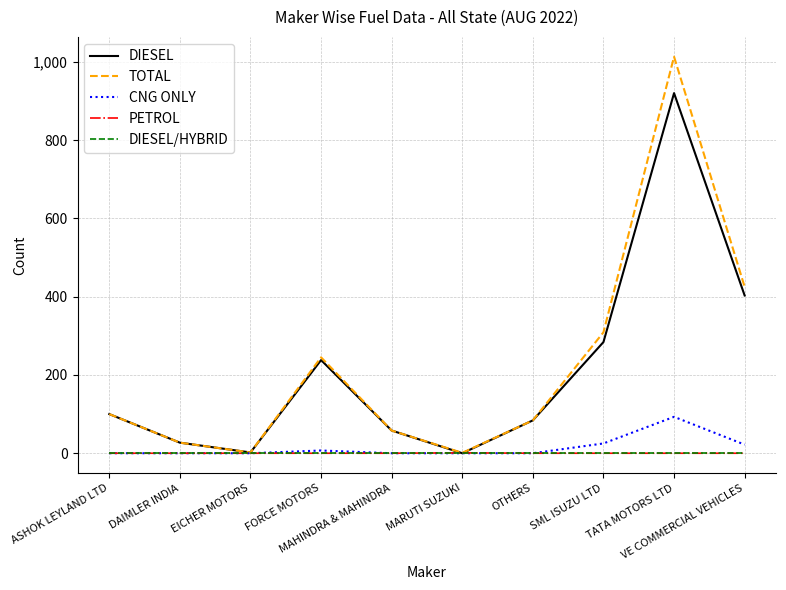

What is the maximum value for TOTAL?

1013